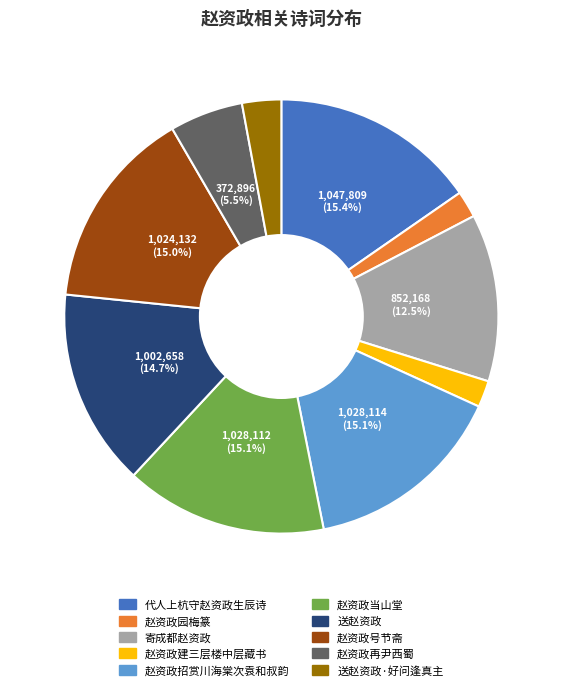

Is there any slice that represents more than half of the pie?

No